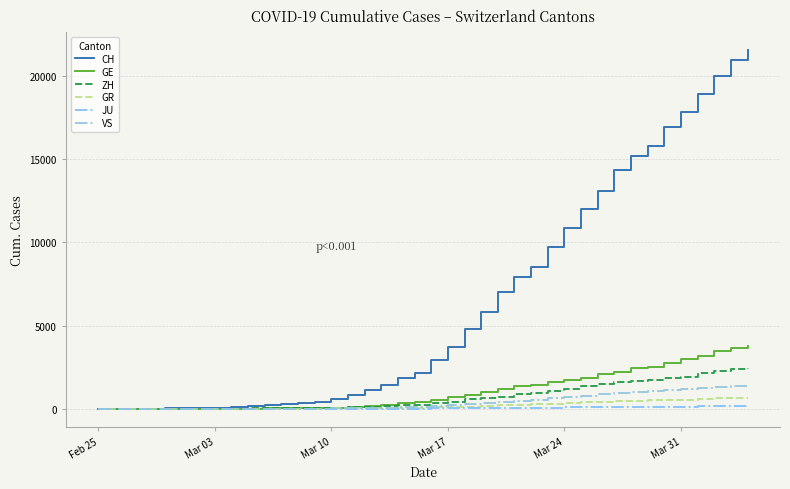

What is the maximum value shown in the chart?

21574